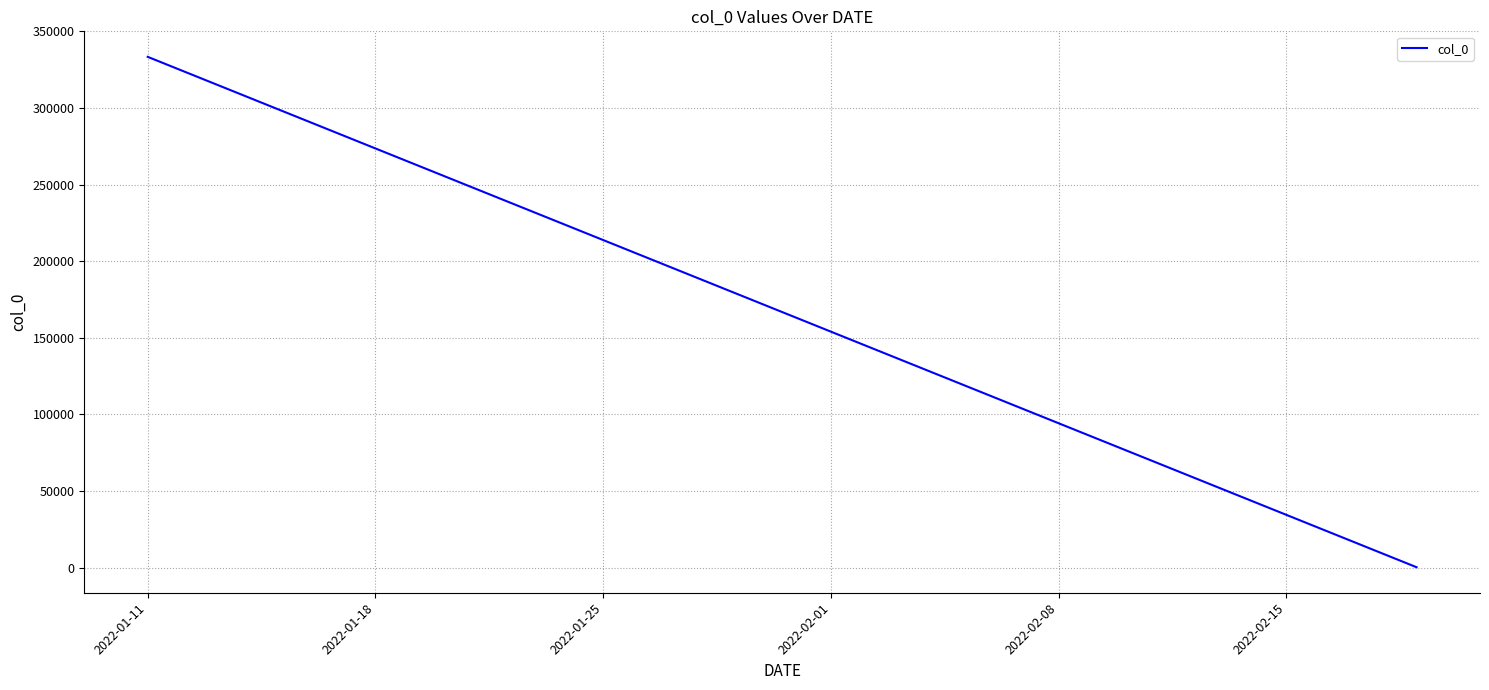

What is the sum of all values?

333543